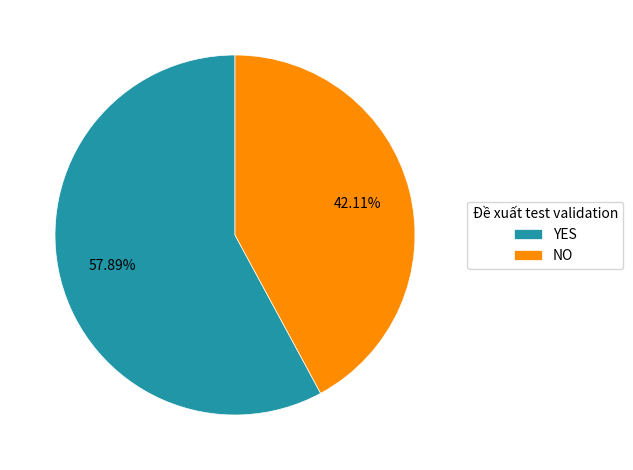

Which has a higher value, NO or YES?

YES